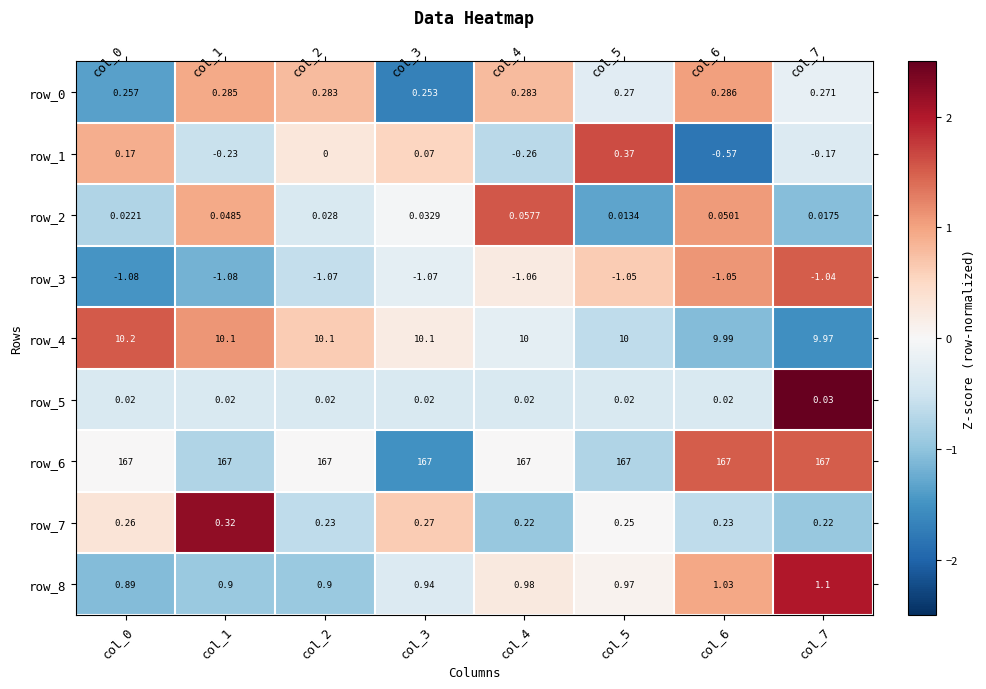

Count the number of data series in this chart.

9